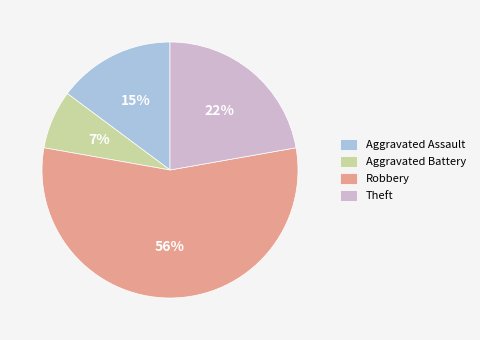

Count the number of slices in the pie.

4